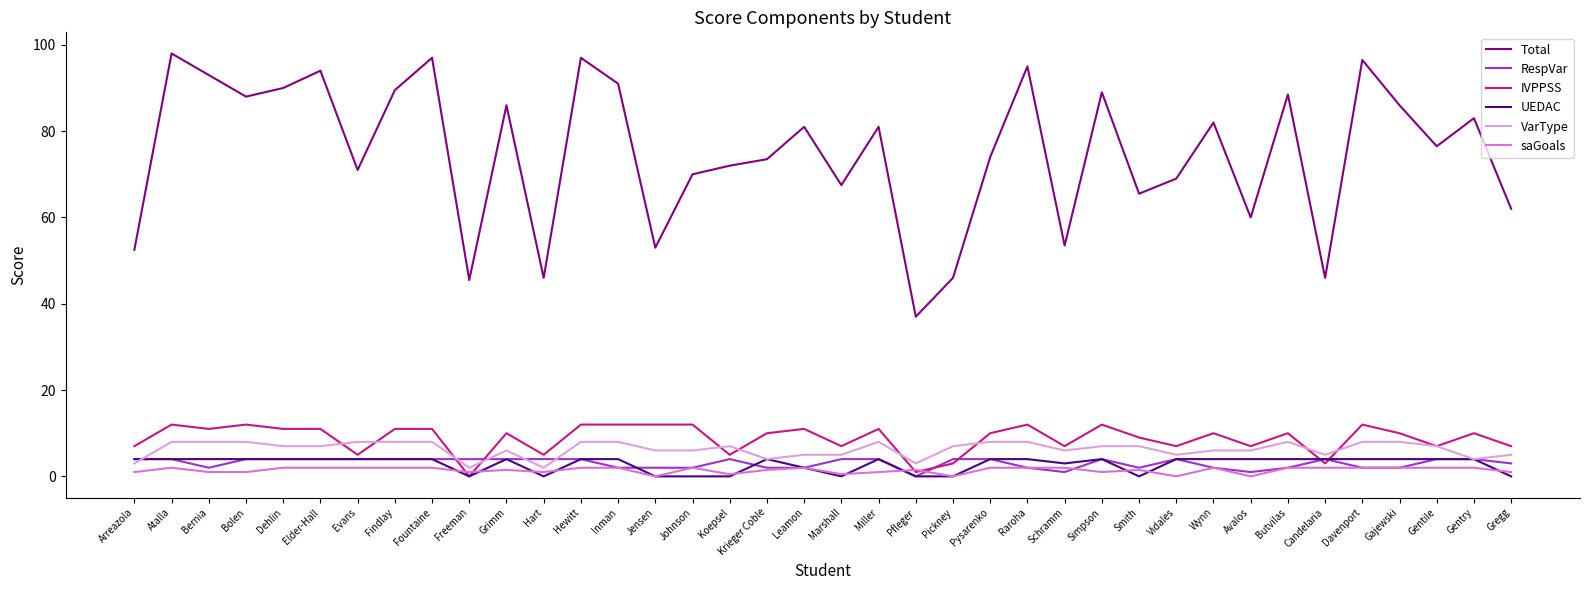

The IVPPSS series shows 11.0 at Findlay. True or false?

True